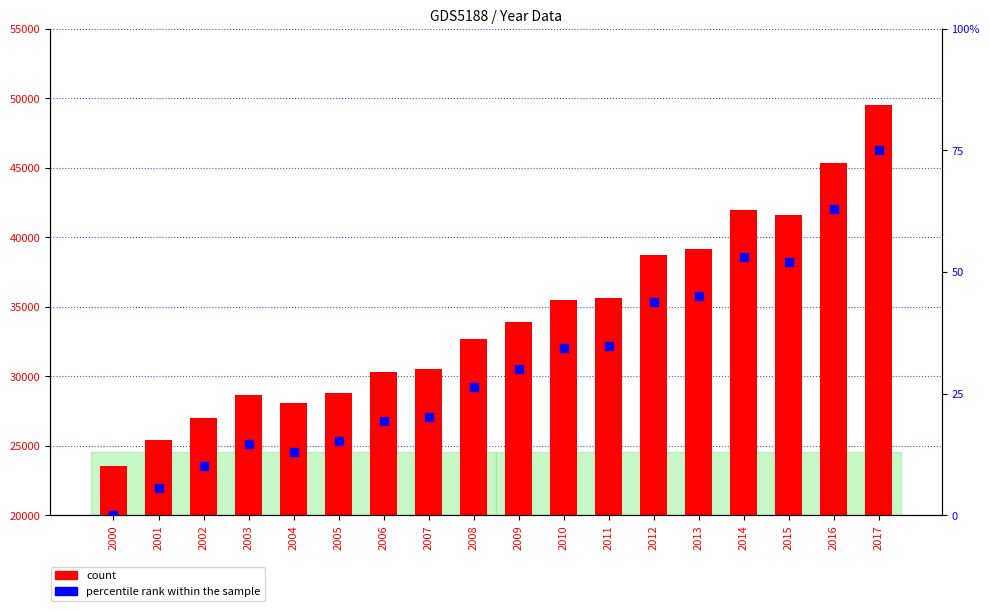

Which series reaches the maximum Y coordinate?

count